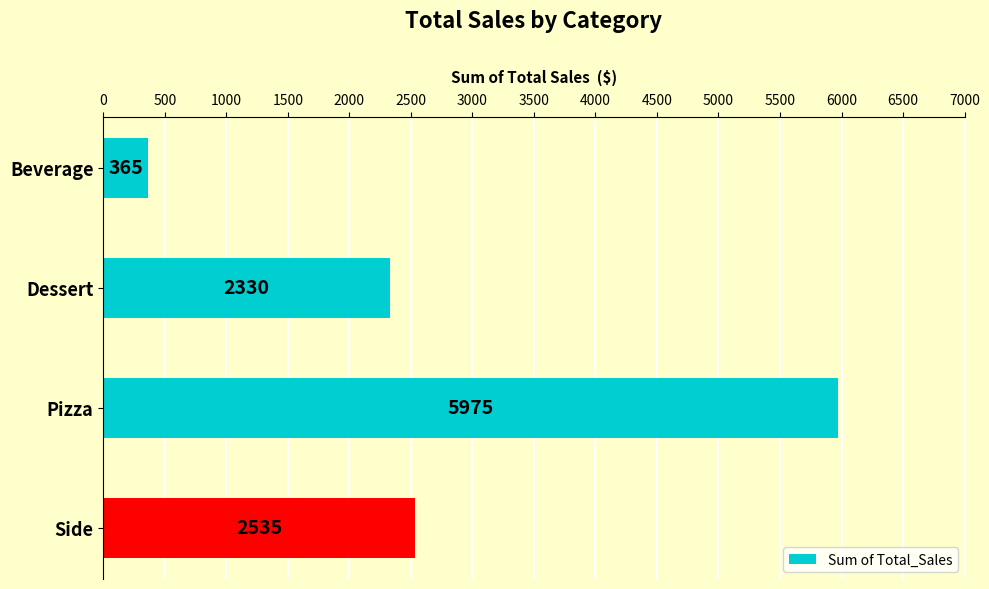

Where is the data nearest to the value 3170?

Side